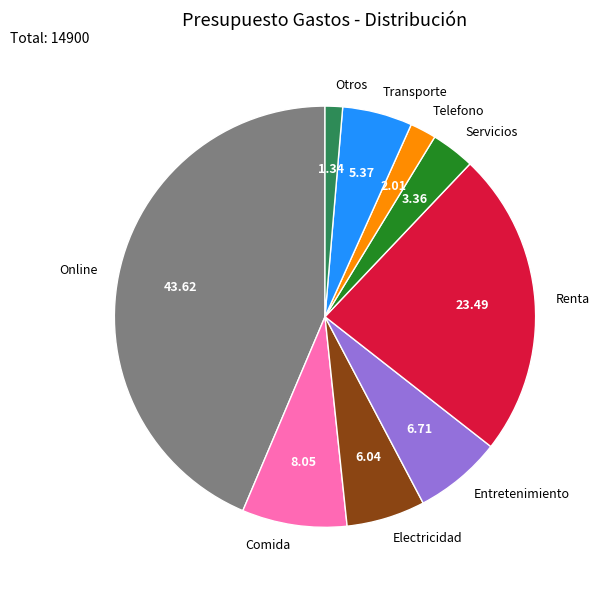

True or false: Comida accounts for 8% of the total.

True